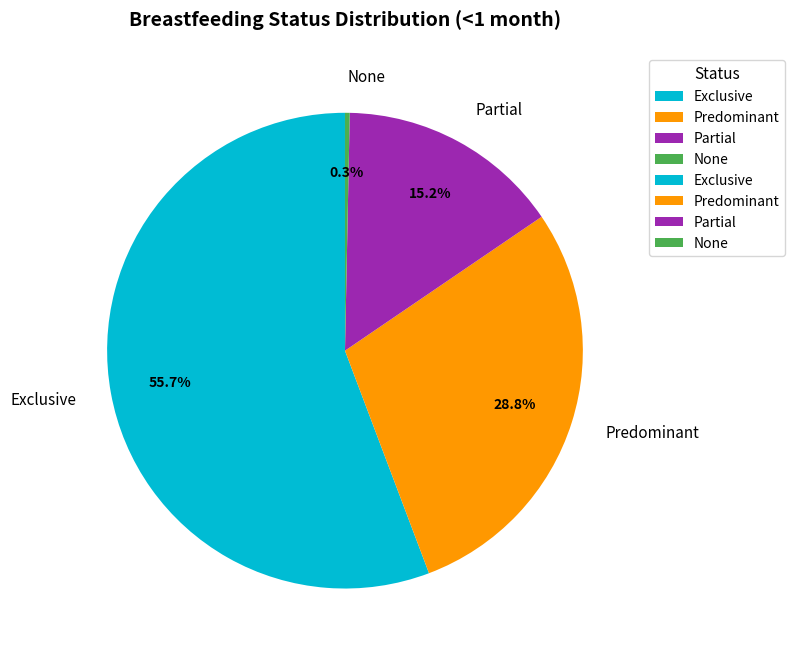

What is the largest slice in the pie chart?

Exclusive